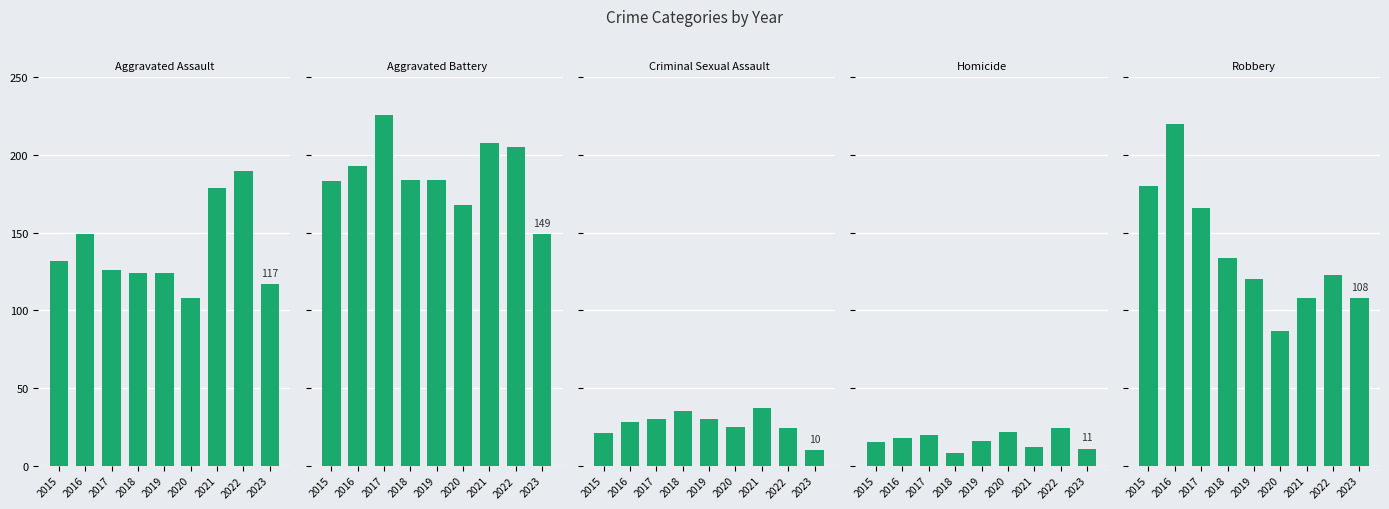

Which category has the lowest value in the Homicide series?

2018